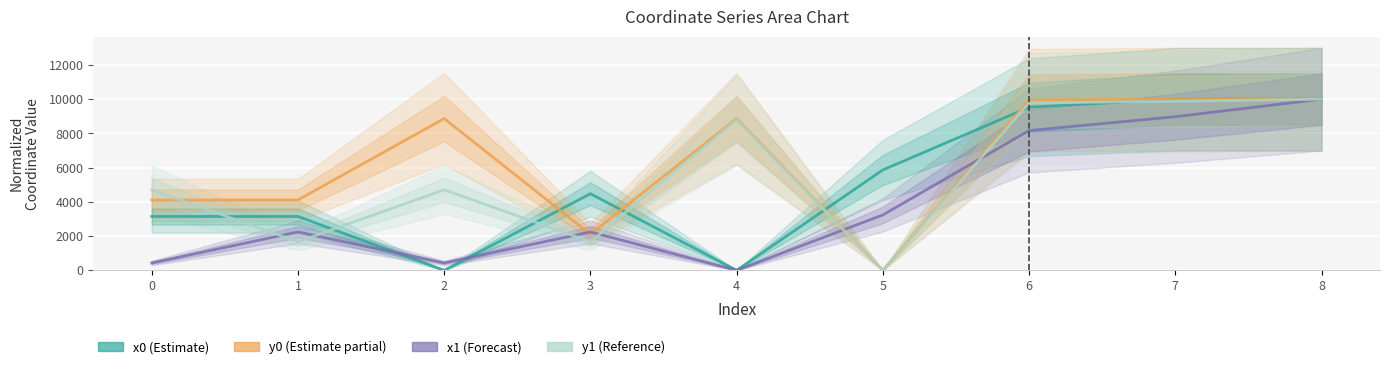

True or false: y1 and y0 intersect in this chart.

True